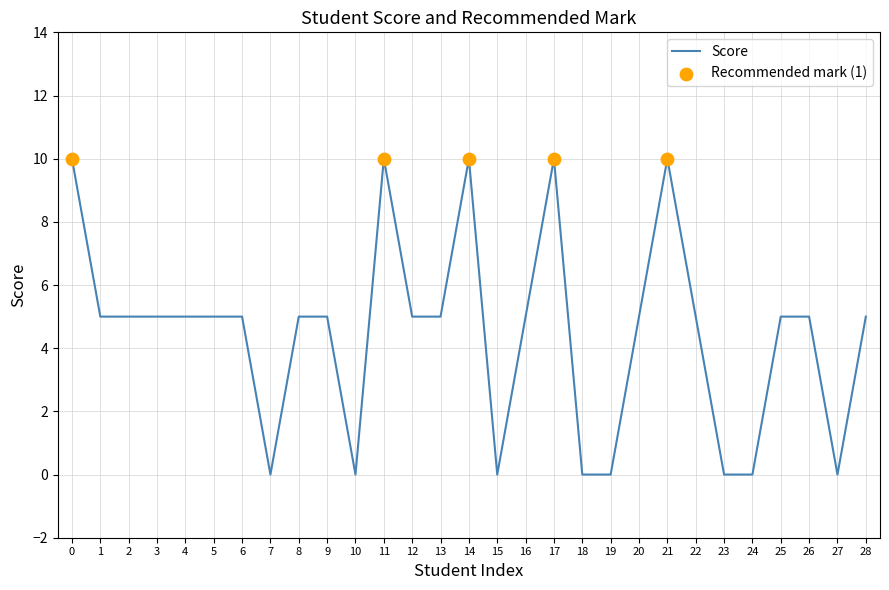

Between 28 and 21, which is larger?

21